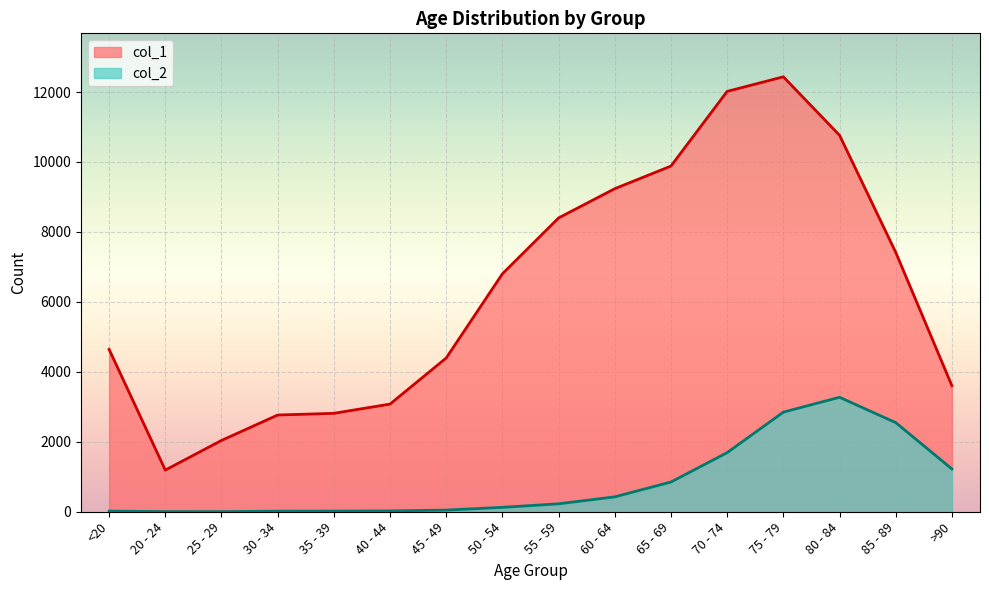

True or false: col_1 and col_2 intersect in this chart.

False